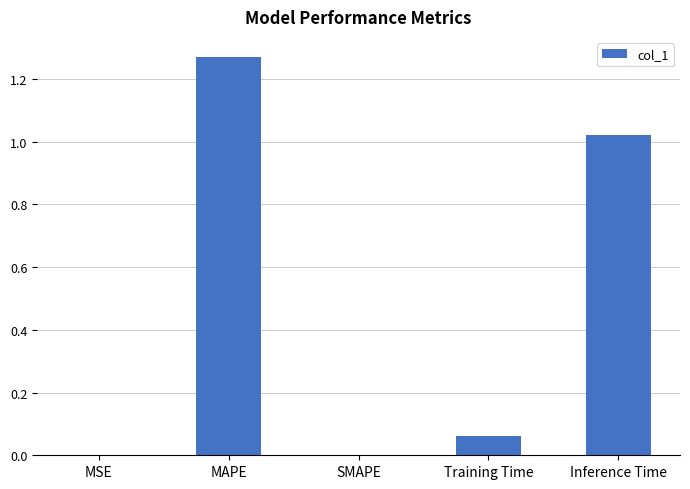

The value at MSE is 0.0. True or false?

True